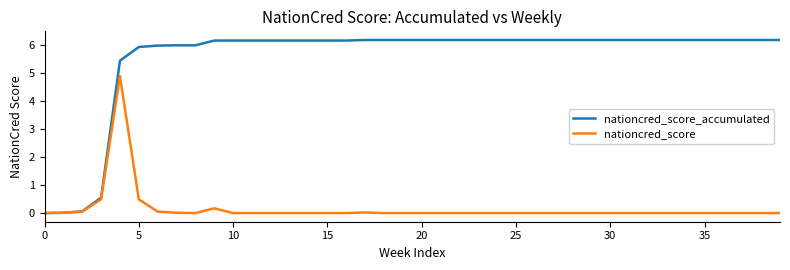

Which series has the largest total across all categories?

nationcred_score_accumulated